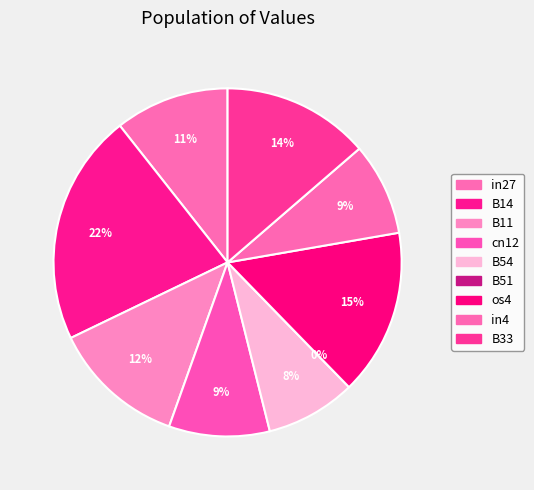

Count the number of slices in the pie.

9